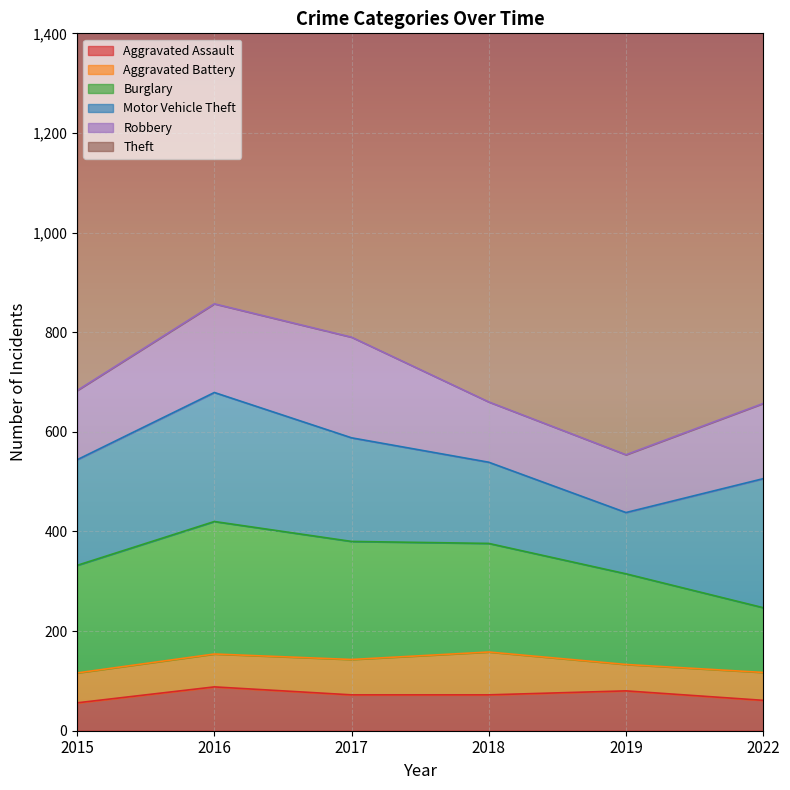

True or false: Theft and Aggravated Assault cross at least once.

False